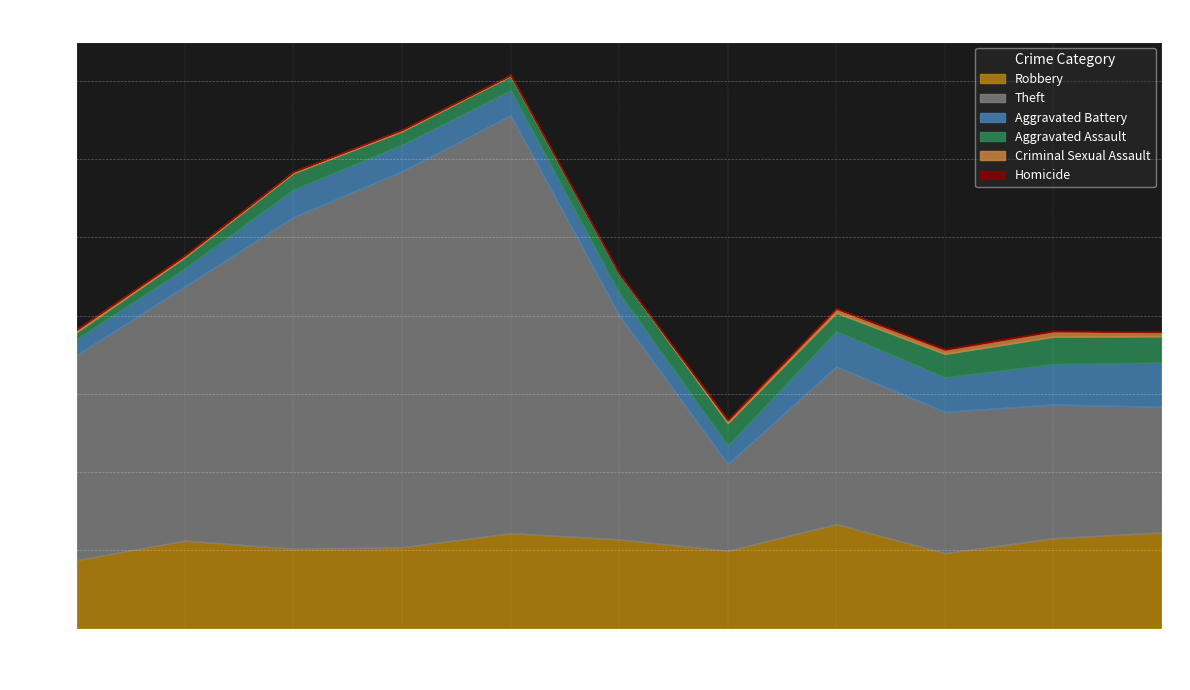

At which category is the sum across all series the highest?

2019